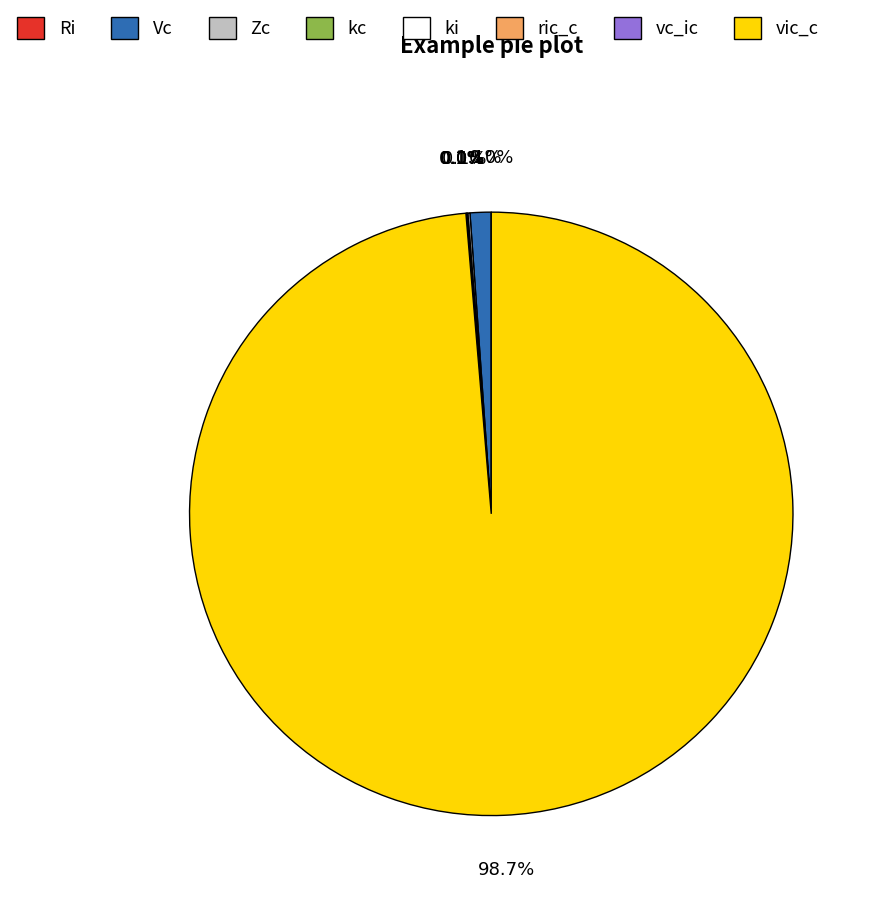

Which slice is the largest?

vic_c